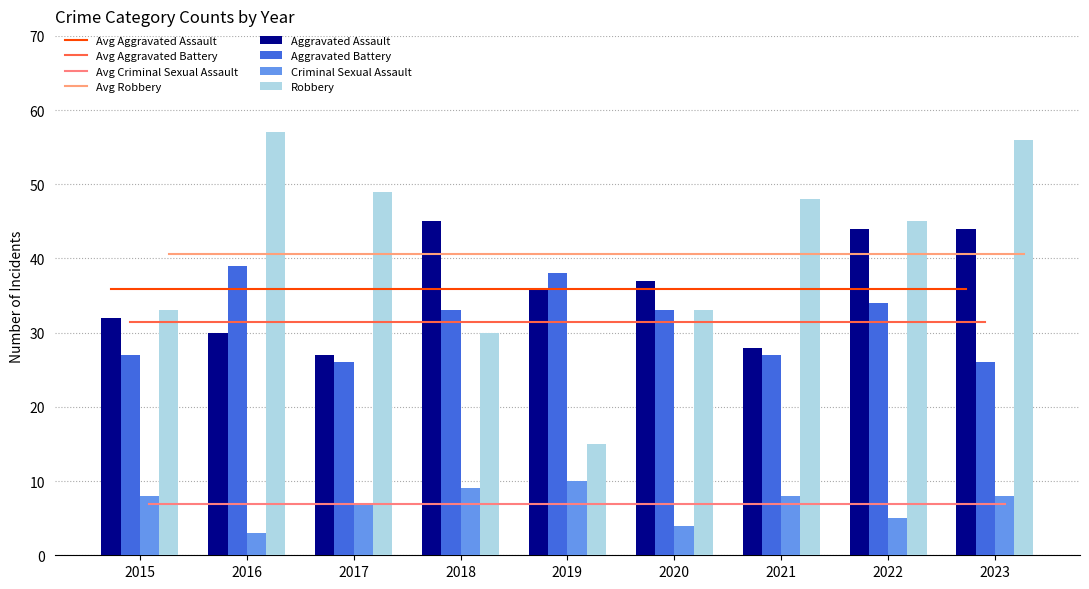

Is the value of Robbery at 2023 greater than the value of Aggravated Assault at 2015?

Yes